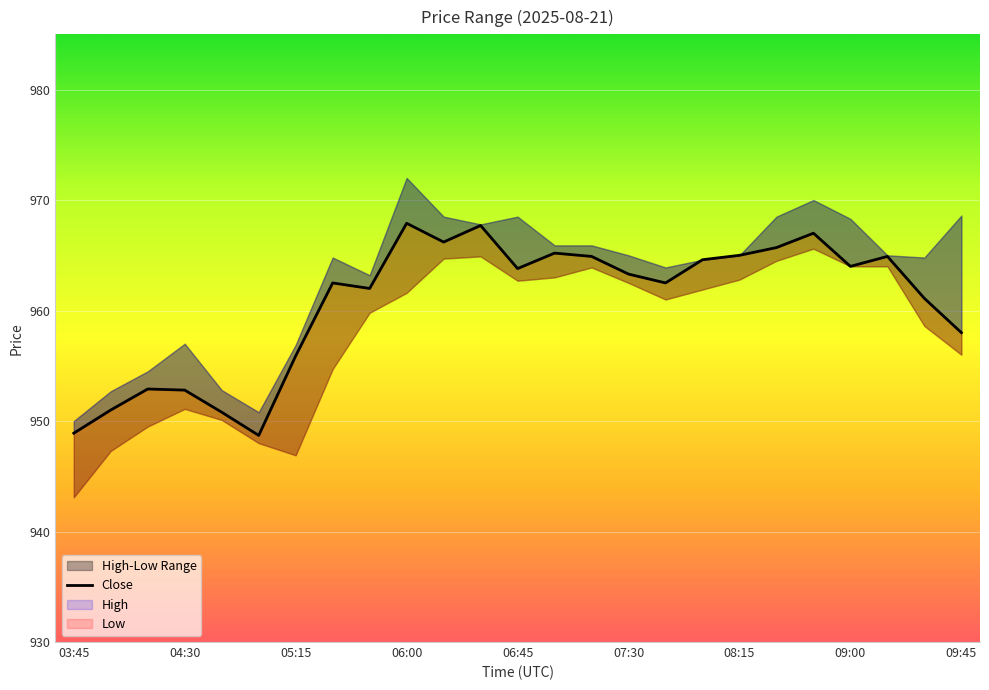

What is the label of the 21st point from the left?

08:45